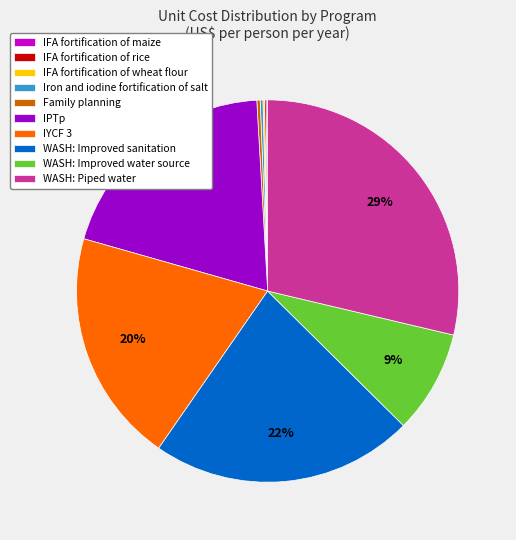

Is there a majority slice in this chart?

No